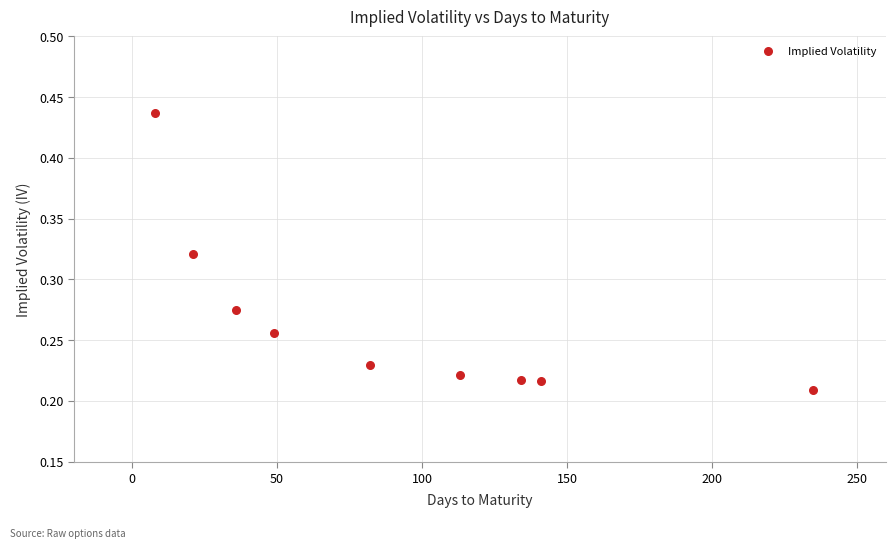

What is the range of X values (max minus min)?

227.0